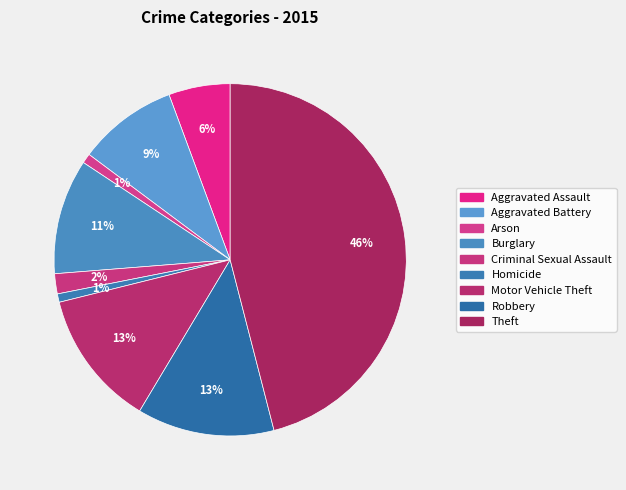

How many slices are in this pie chart?

9